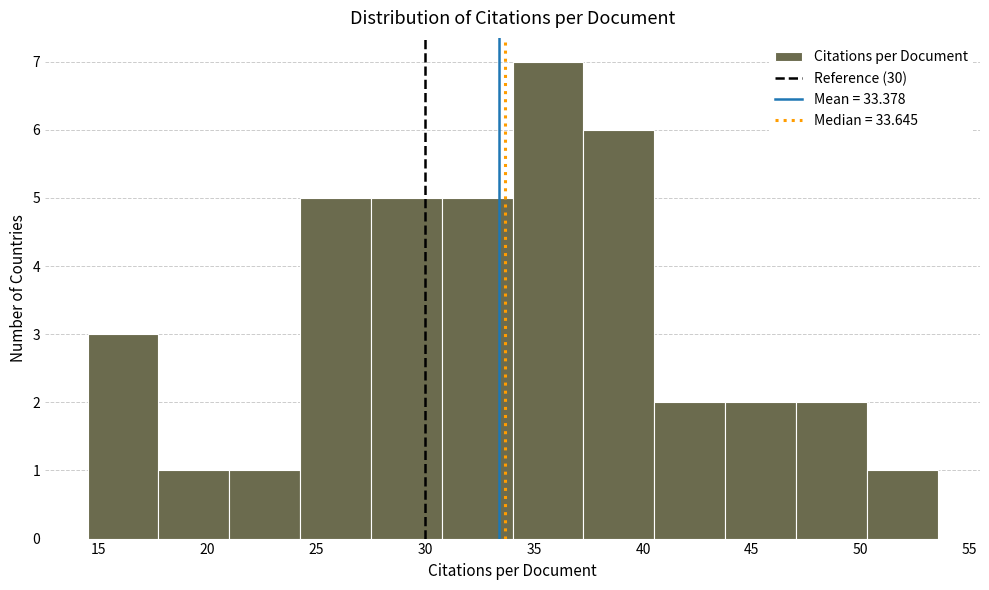

Over which range of the x-axis is the bar tallest?

34.0 to 37.5